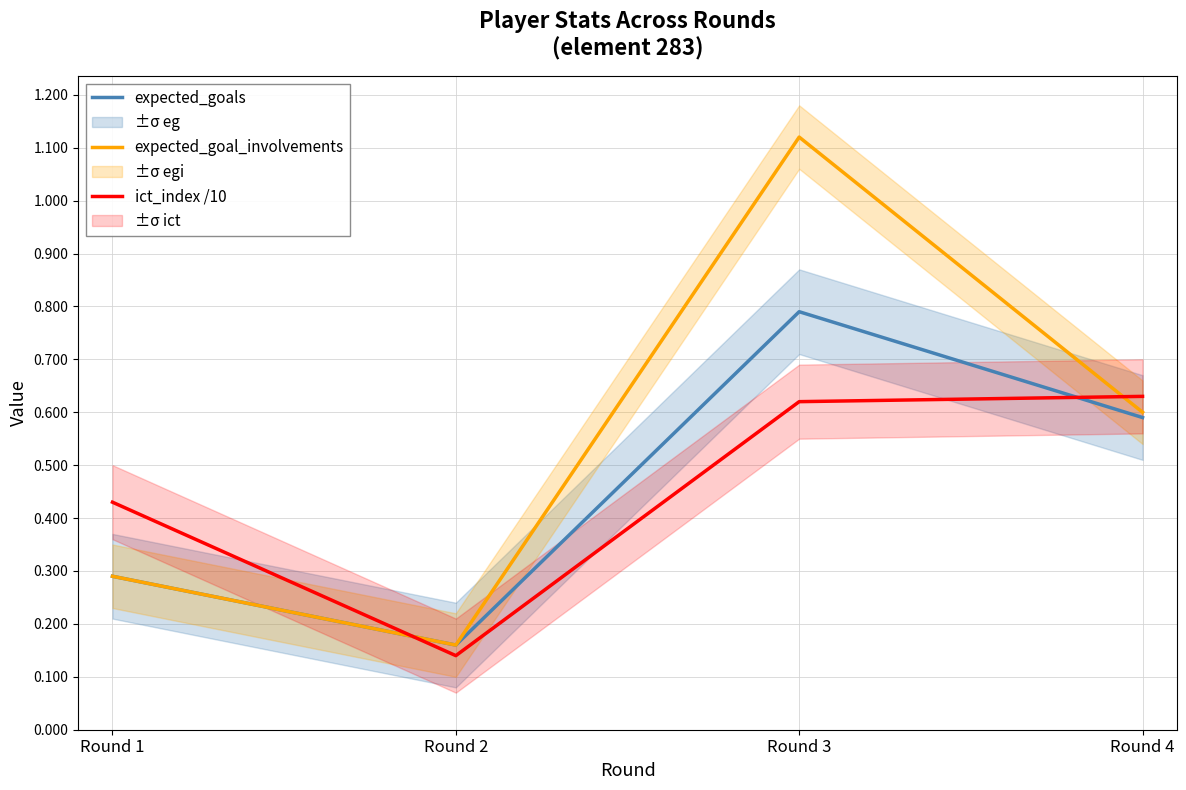

What is the smallest value displayed?

0.1